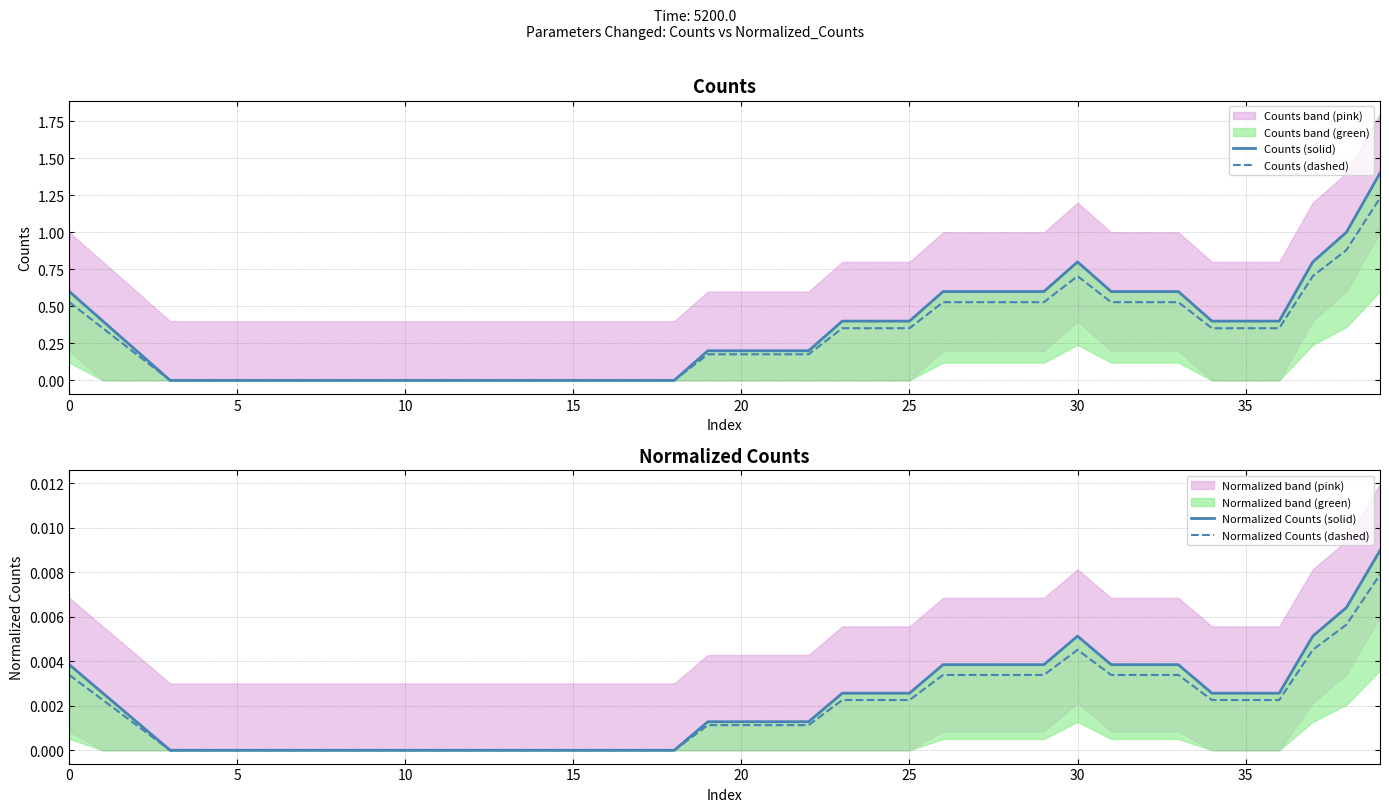

Reading left to right, transcribe all the data shown in this chart.

Counts (solid): 0.6	0.4	0.2	0.0	0.0	0.0	0.0	0.0	0.0	0.0	0.0	0.0	0.0	0.0	0.0	0.0	0.0	0.0	0.0	0.2	0.2	0.2	0.2	0.4	0.4	0.4	0.6	0.6	0.6	0.6	0.8	0.6	0.6	0.6	0.4	0.4	0.4	0.8	1.0	1.4
Counts (dashed): 0.5	0.4	0.2	0.0	0.0	0.0	0.0	0.0	0.0	0.0	0.0	0.0	0.0	0.0	0.0	0.0	0.0	0.0	0.0	0.2	0.2	0.2	0.2	0.4	0.4	0.4	0.5	0.5	0.5	0.5	0.7	0.5	0.5	0.5	0.4	0.4	0.4	0.7	0.9	1.2
Normalized Counts (solid): 0.0	0.0	0.0	0.0	0.0	0.0	0.0	0.0	0.0	0.0	0.0	0.0	0.0	0.0	0.0	0.0	0.0	0.0	0.0	0.0	0.0	0.0	0.0	0.0	0.0	0.0	0.0	0.0	0.0	0.0	0.0	0.0	0.0	0.0	0.0	0.0	0.0	0.0	0.0	0.0
Normalized Counts (dashed): 0.0	0.0	0.0	0.0	0.0	0.0	0.0	0.0	0.0	0.0	0.0	0.0	0.0	0.0	0.0	0.0	0.0	0.0	0.0	0.0	0.0	0.0	0.0	0.0	0.0	0.0	0.0	0.0	0.0	0.0	0.0	0.0	0.0	0.0	0.0	0.0	0.0	0.0	0.0	0.0